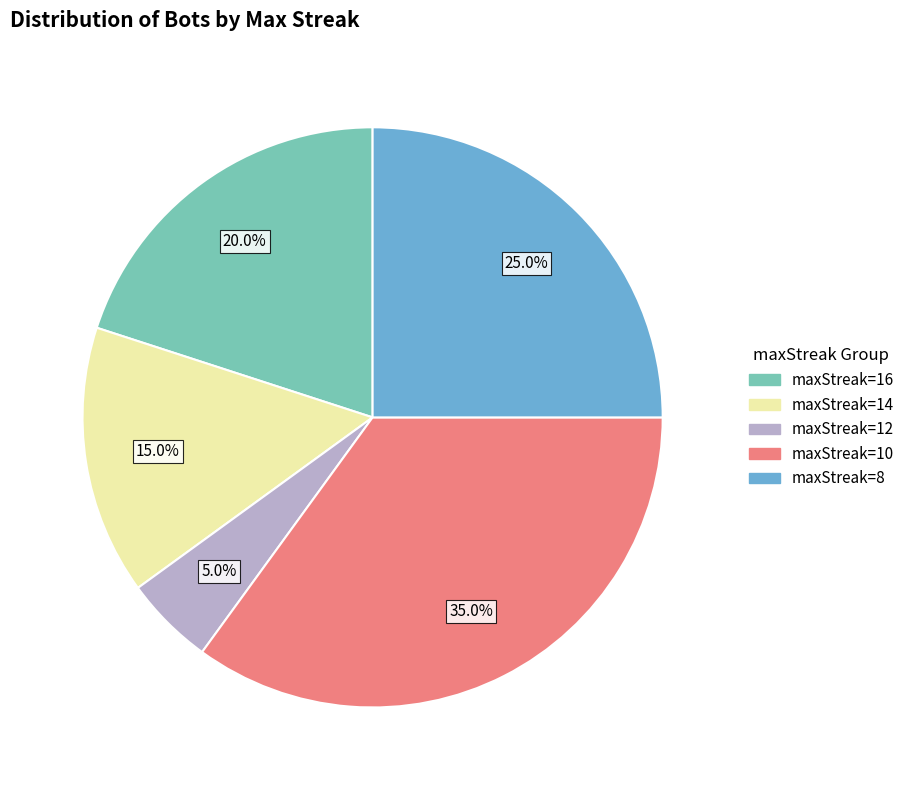

Is there any slice that represents more than half of the pie?

No